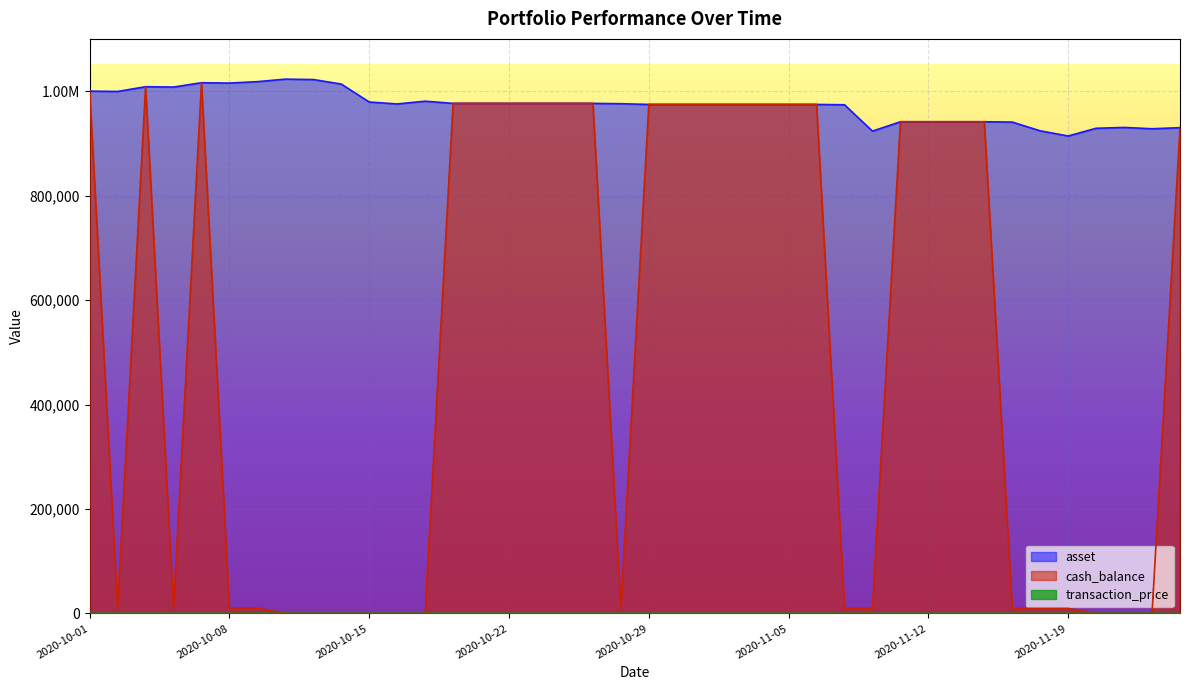

At which category does transaction_price reach its first local peak?

2020-10-12